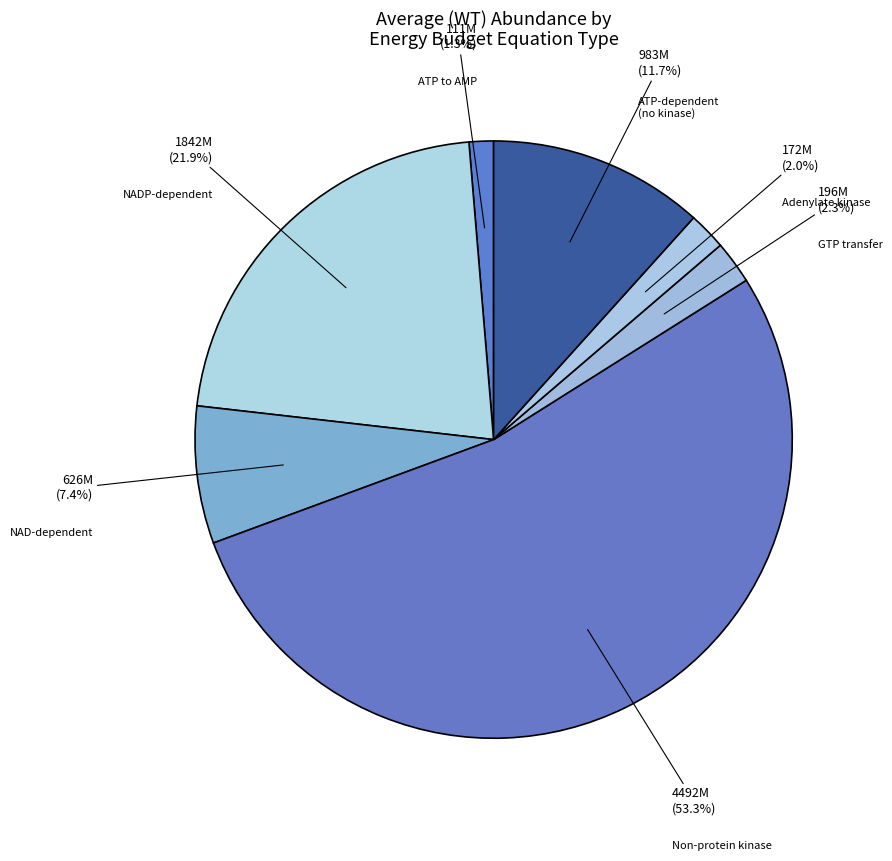

Between ATP-dependent (no kinase) and GTP transfer, which is larger?

ATP-dependent (no kinase)